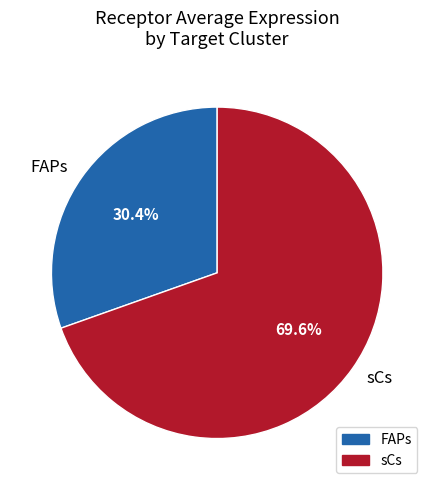

Count the number of slices in the pie.

2